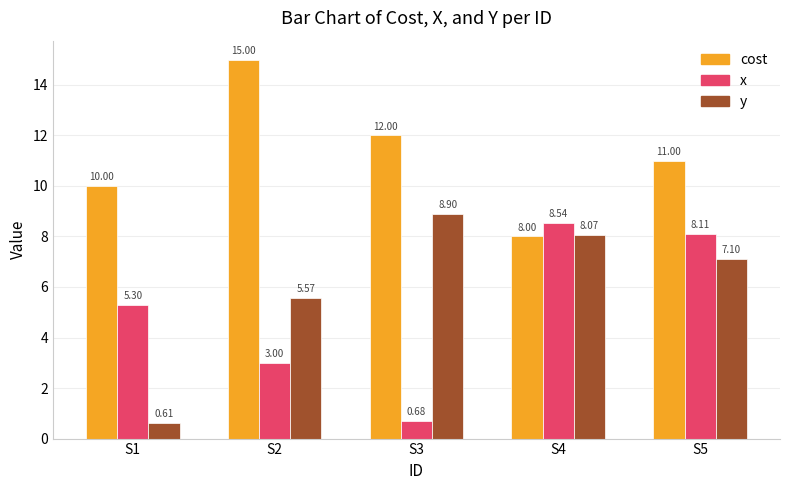

What is the difference between the maximum and minimum values in the cost series?

7.0